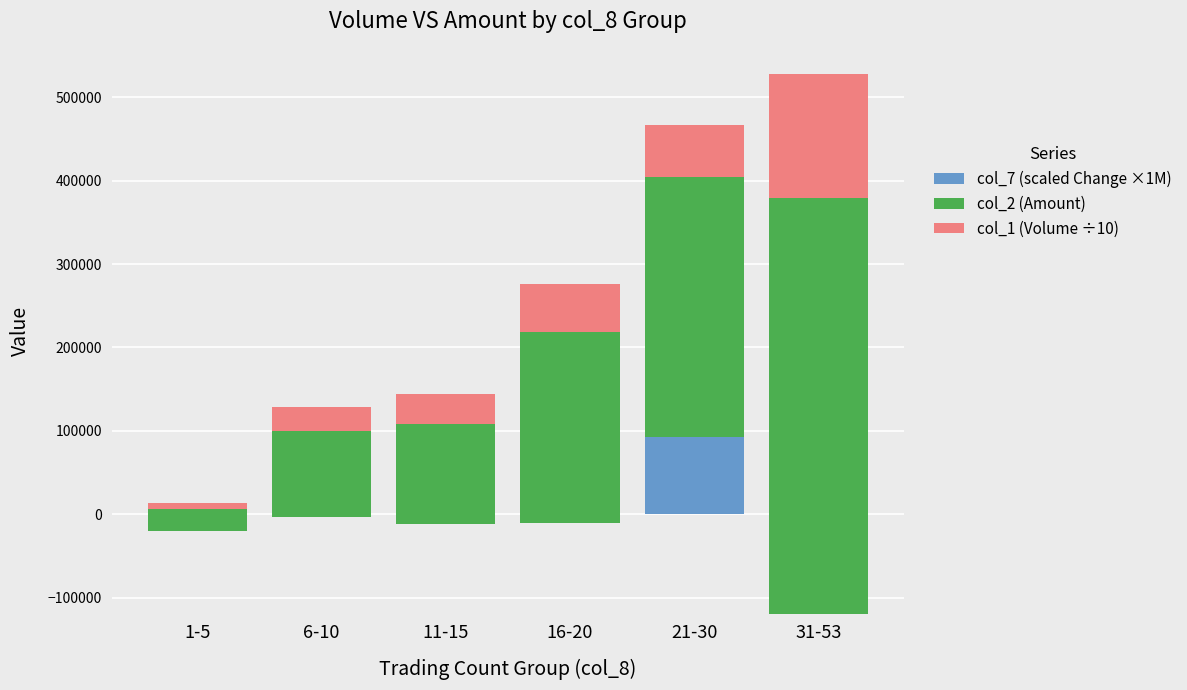

At how many categories does at least one series exceed 366454?

1